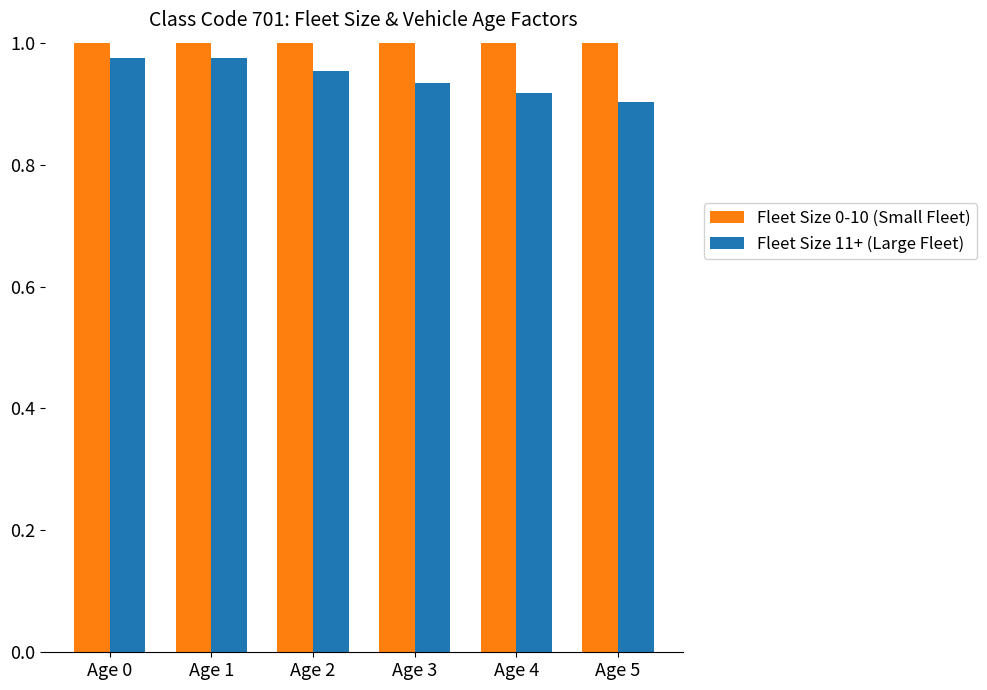

What are all the series names shown in the legend?

Fleet Size 0-10 (Small Fleet), Fleet Size 11+ (Large Fleet)